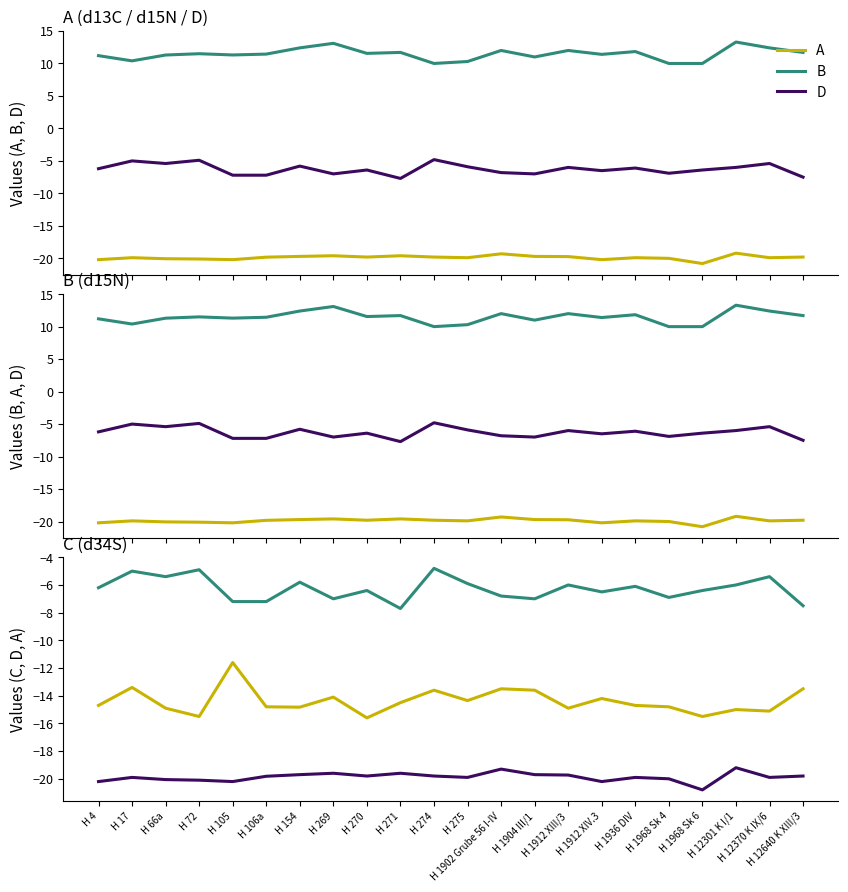

True or false: D and C intersect in this chart.

False